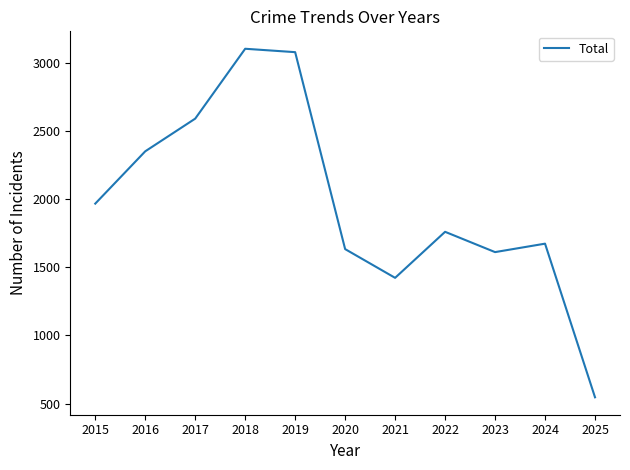

How many values are below 1761?

5